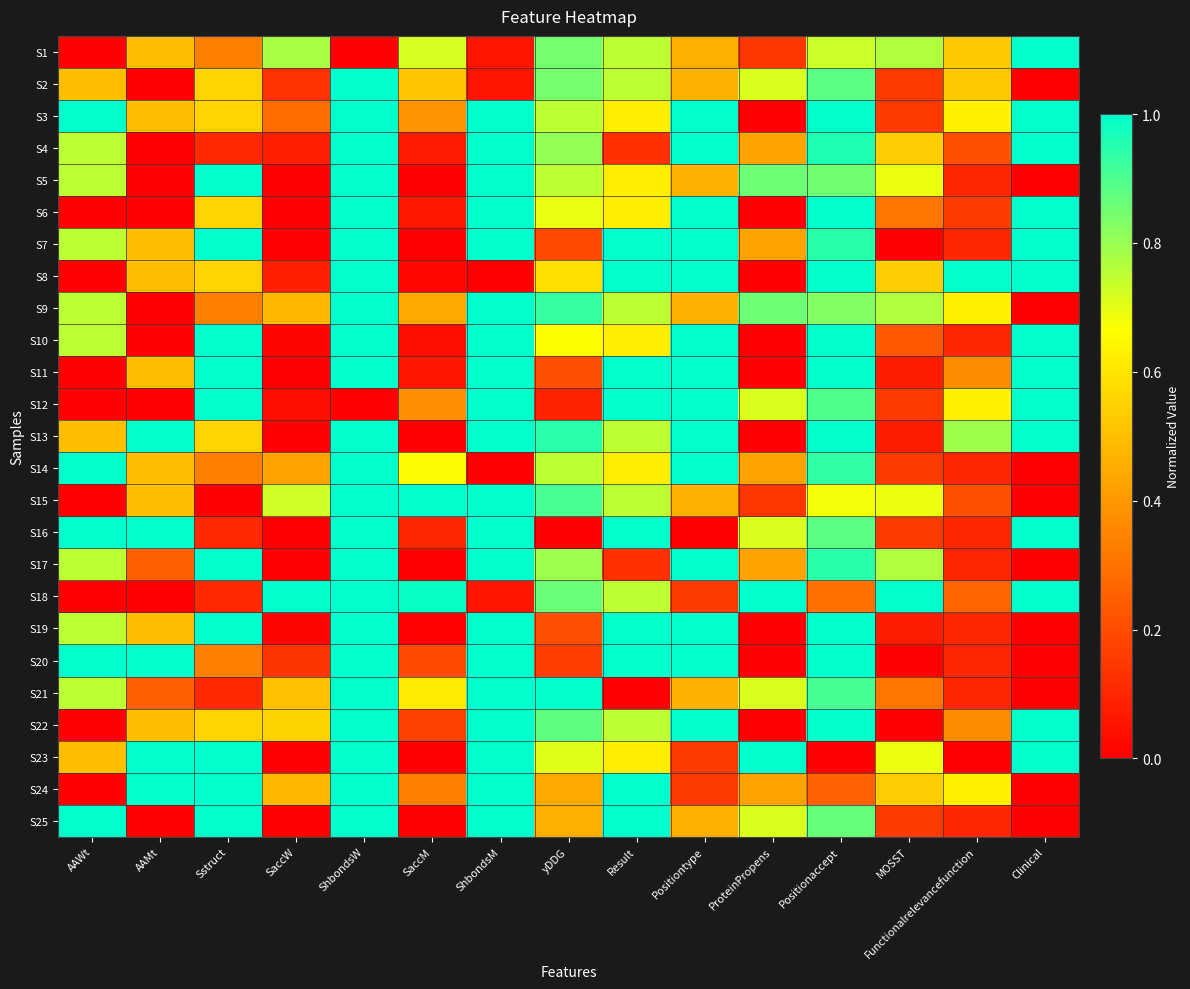

List the series in order of their peak value, highest first.

S1, S2, S3, S4, S5, S6, S7, S8, S9, S10, S11, S12, S13, S14, S15, S16, S17, S18, S19, S20, S21, S22, S23, S24, S25